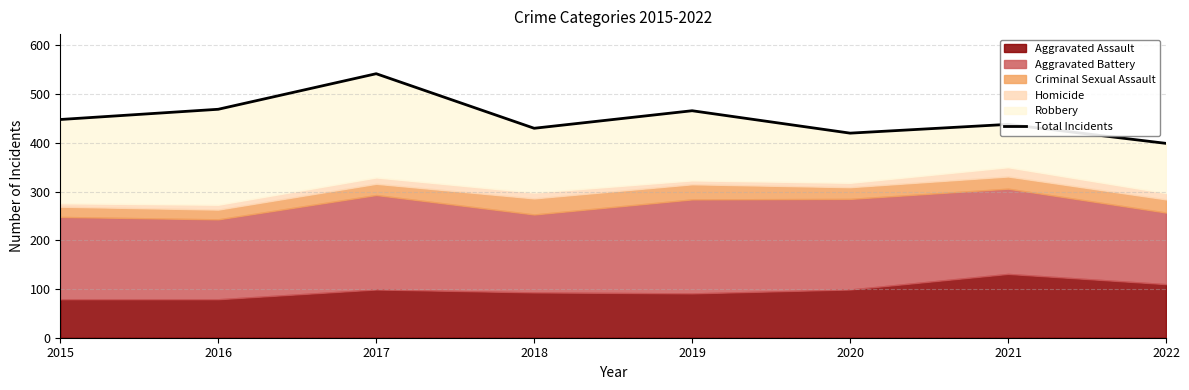

At which label is the value closest to 470?

2016